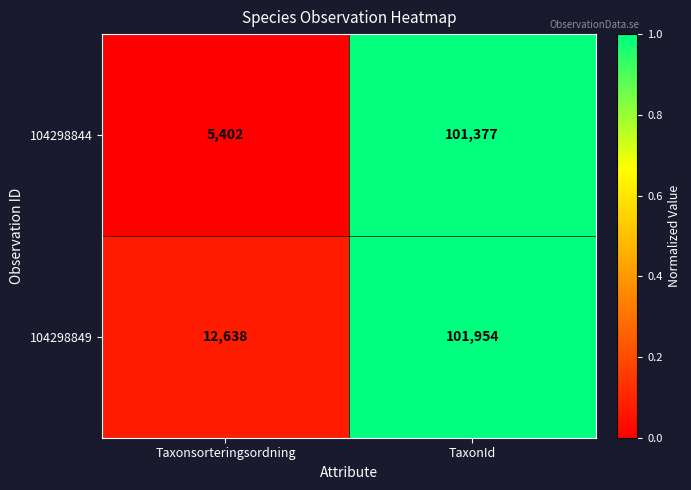

What is the total value across all series at Taxonsorteringsordning?

18040